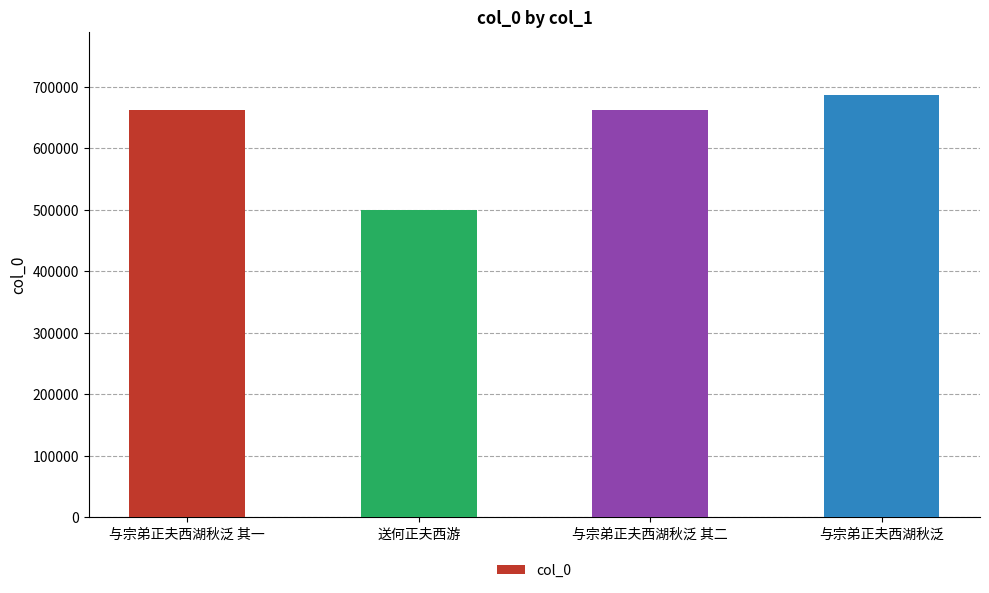

Which label corresponds to the largest value in the chart?

与宗弟正夫西湖秋泛